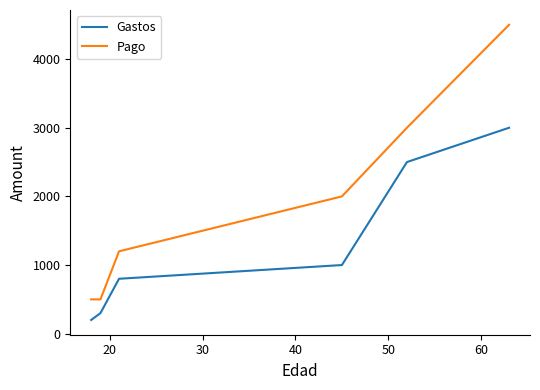

Which series has the largest total across all categories?

Pago